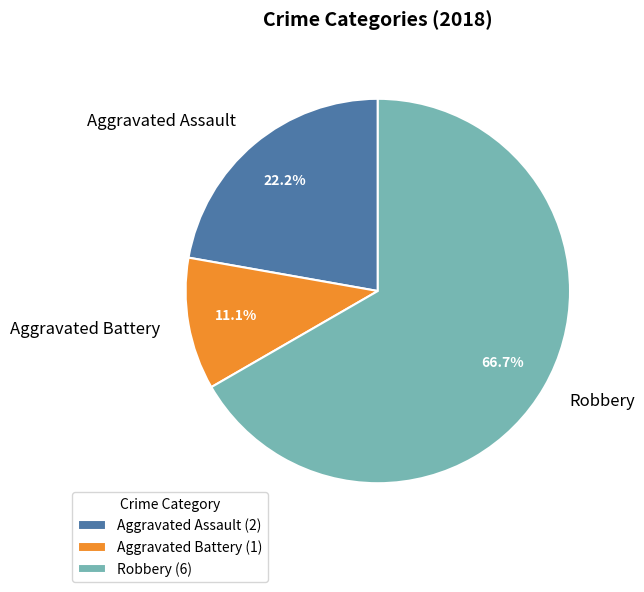

Is it true that Aggravated Assault is 22% of the pie?

True